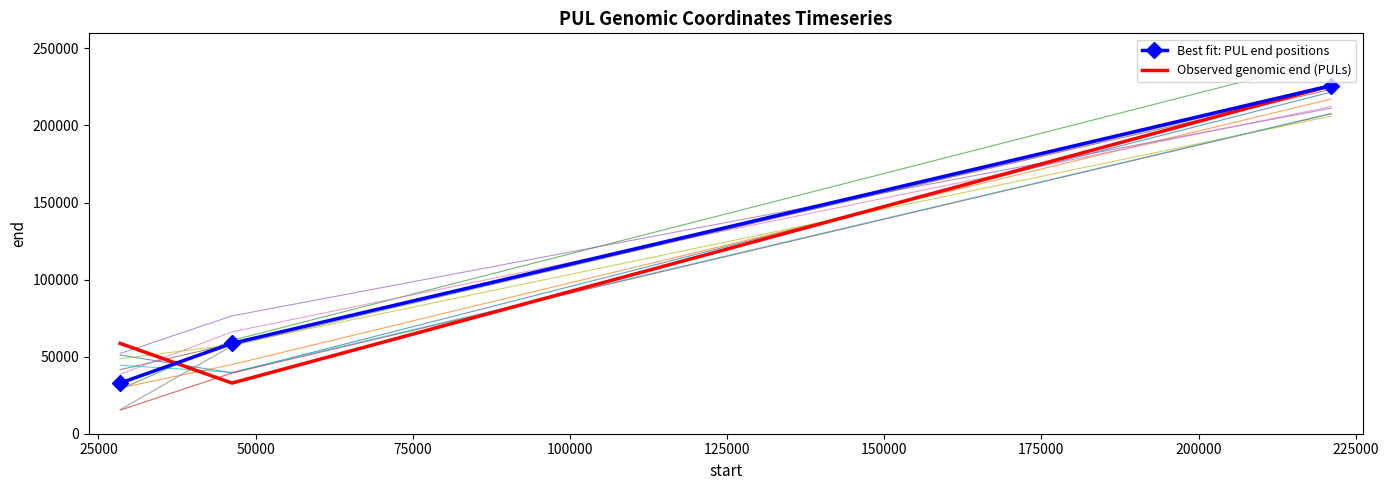

Is it true that Best fit: PUL end positions equals 58948 at 50000?

False